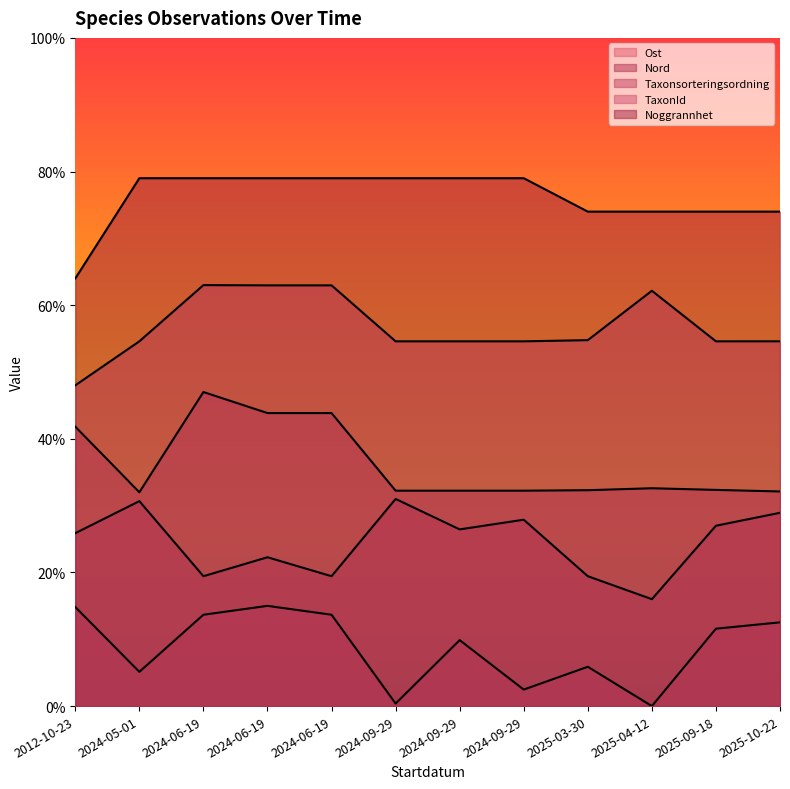

True or false: Taxonsorteringsordning has a value of 0.6 at 2024-09-29.

False